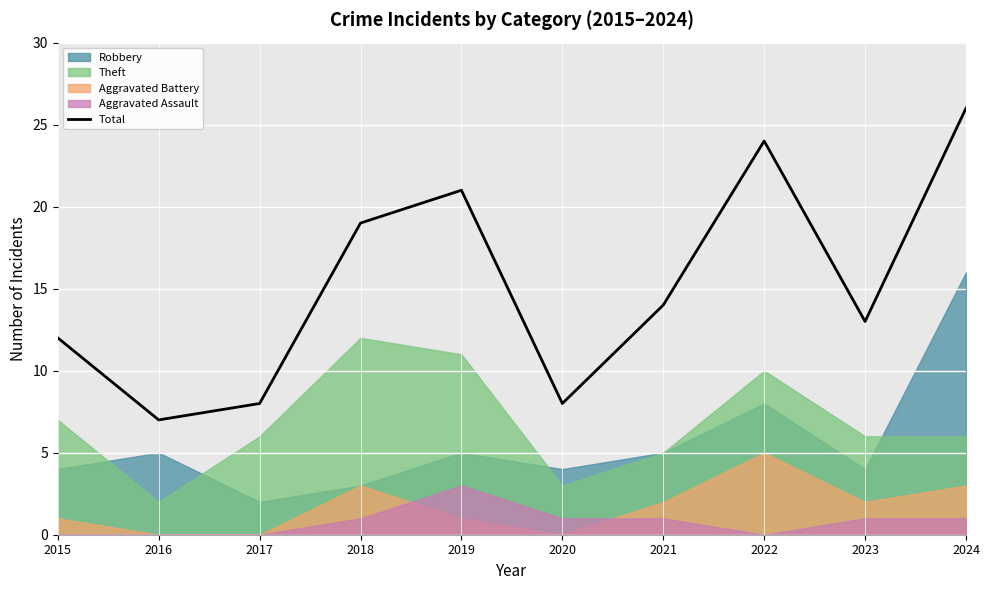

Where is the first local maximum?

2019